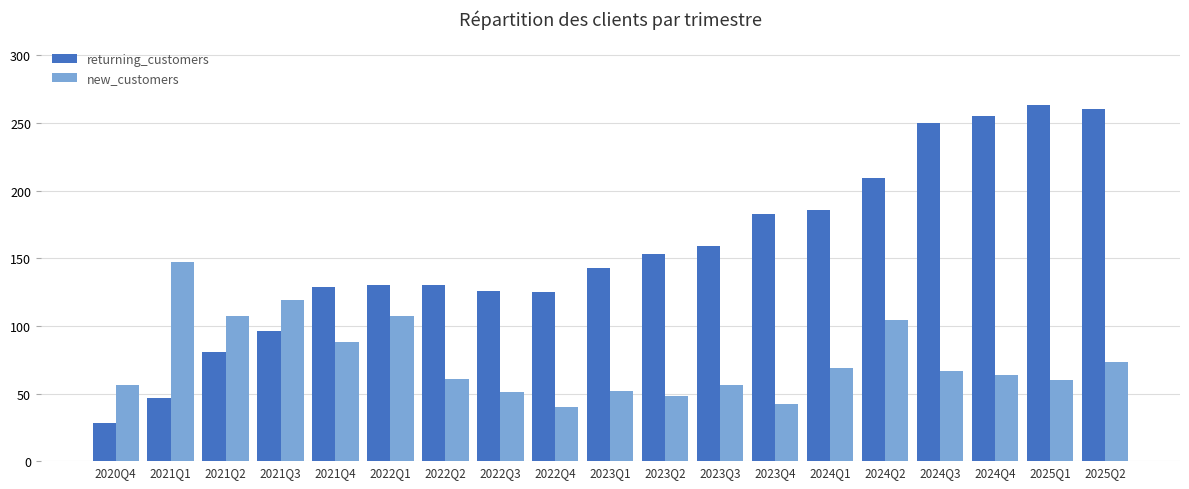

Rank the series by their average value, from lowest to highest.

new_customers, returning_customers